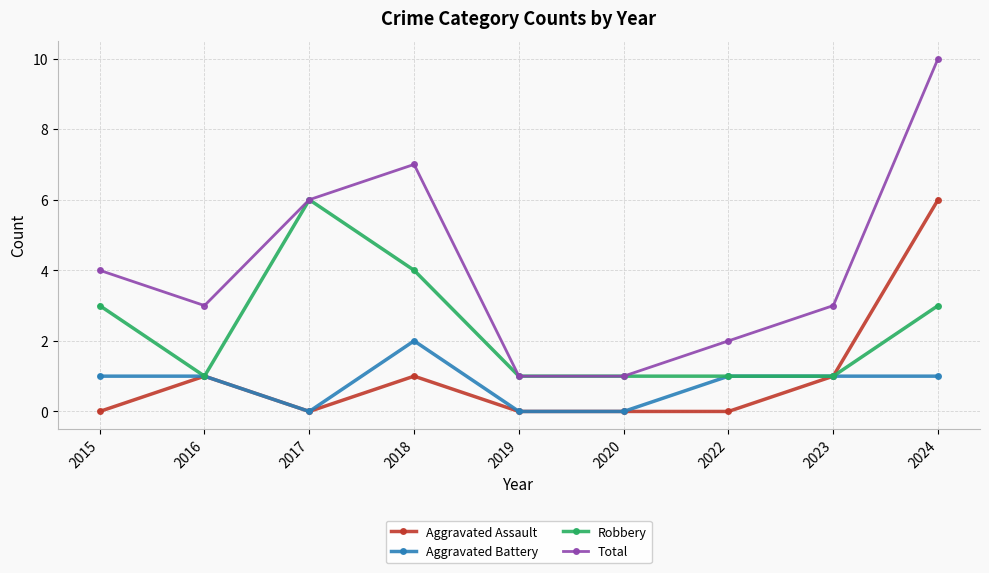

True or false: Aggravated Assault and Total intersect in this chart.

False